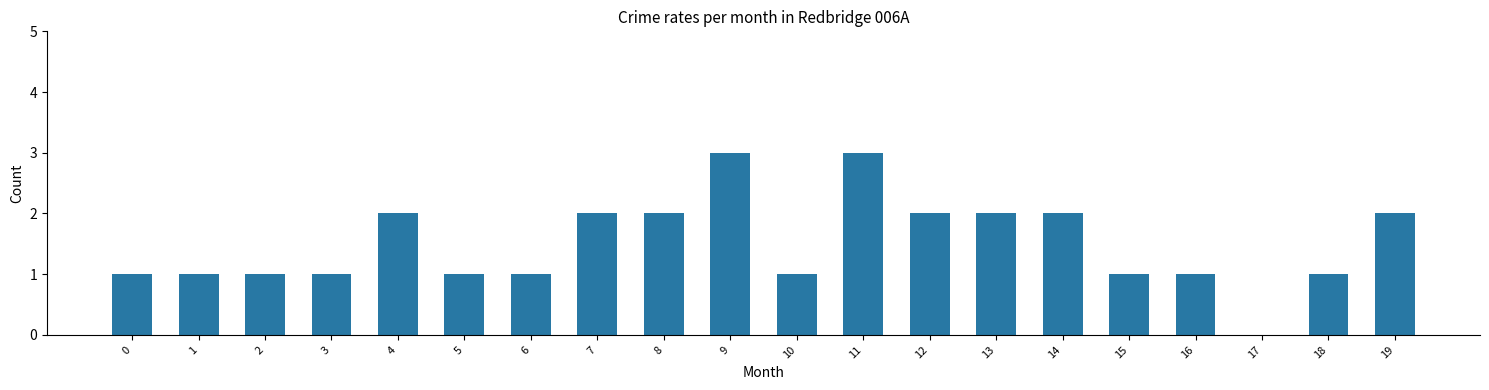

True or false: the data shows 1 at 19.

False